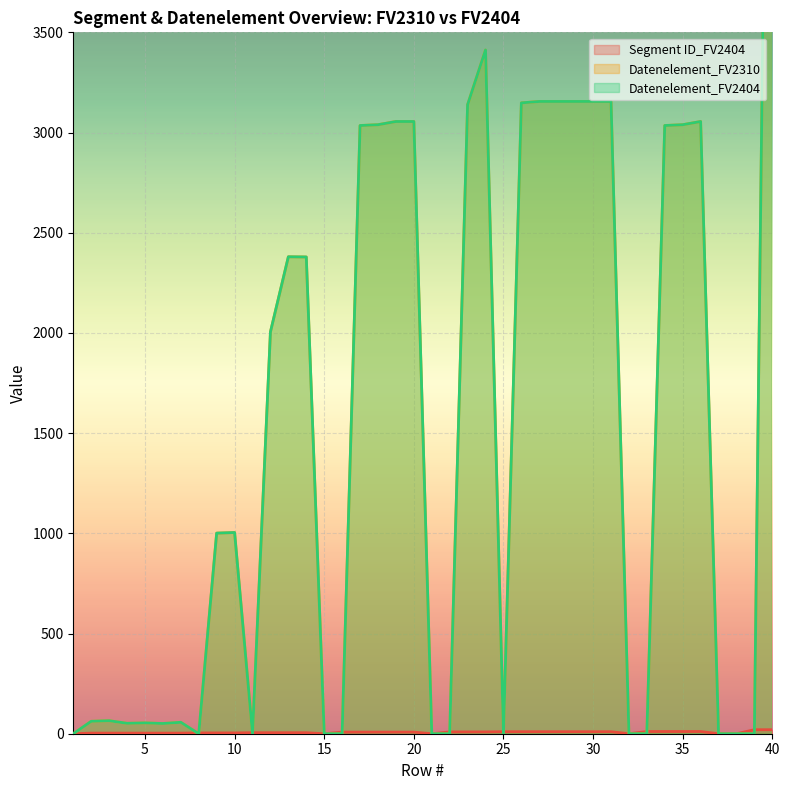

What is the approximate value of Datenelement_FV2310 at 36?

3055